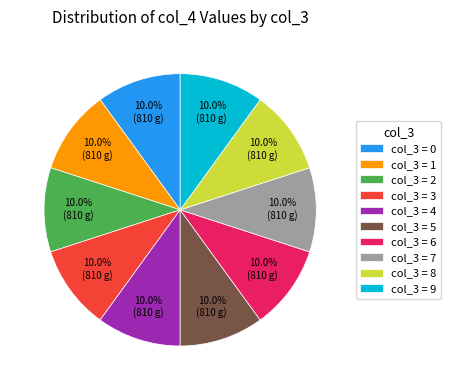

Does col_3 = 2 represent more than half of the total?

No